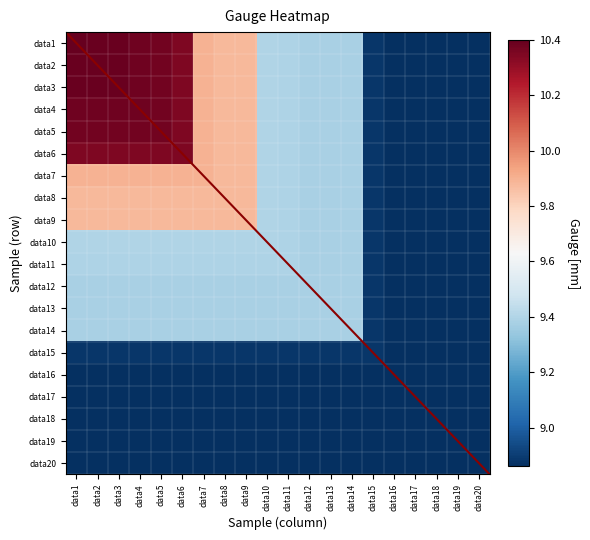

Where does the data6 series first go above 9?

data1